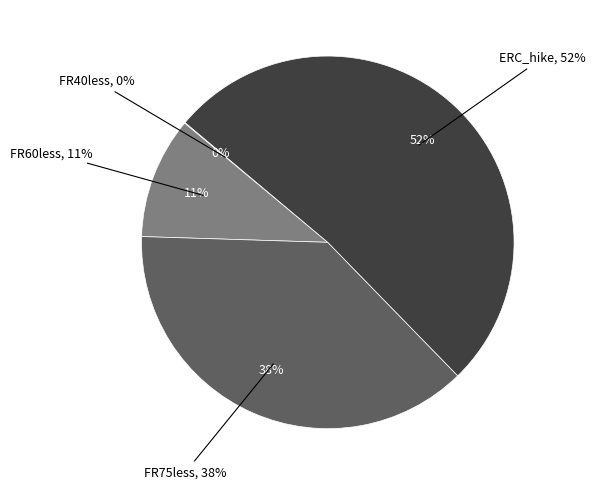

The FR40less slice represents 1% of the pie. True or false?

False